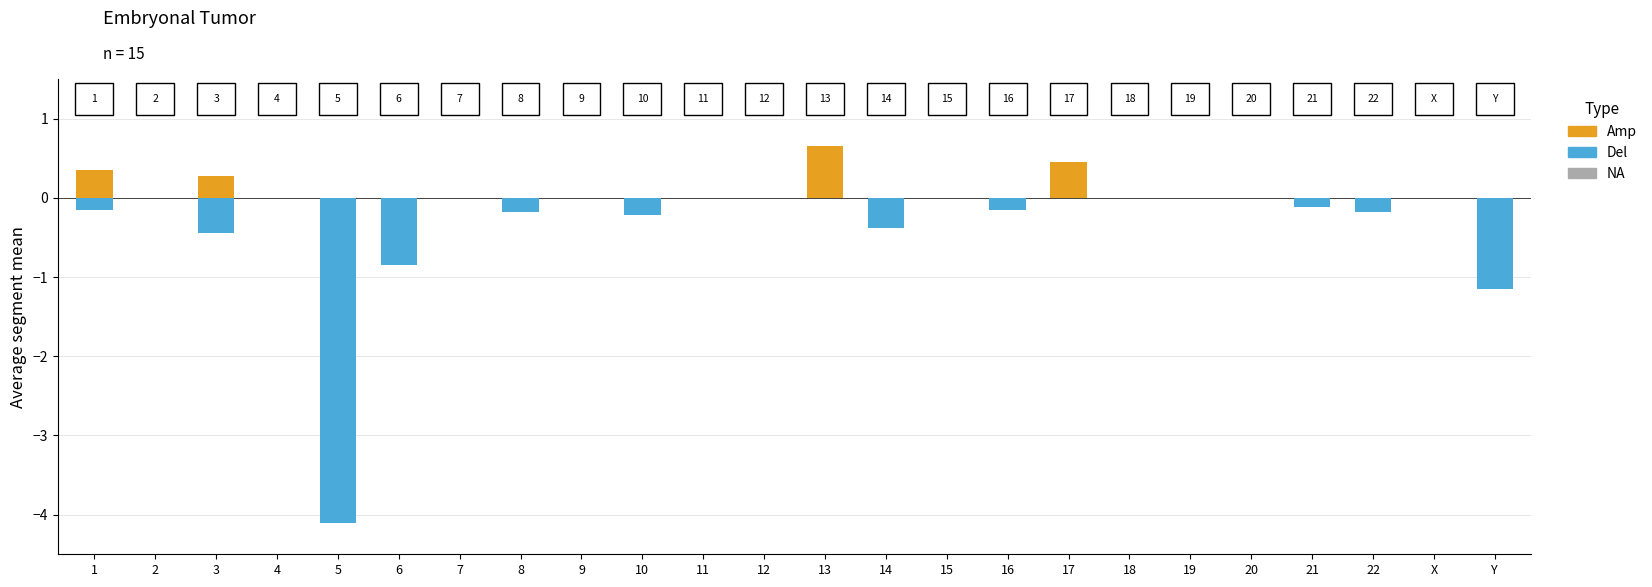

At which category is the sum across all series the highest?

13